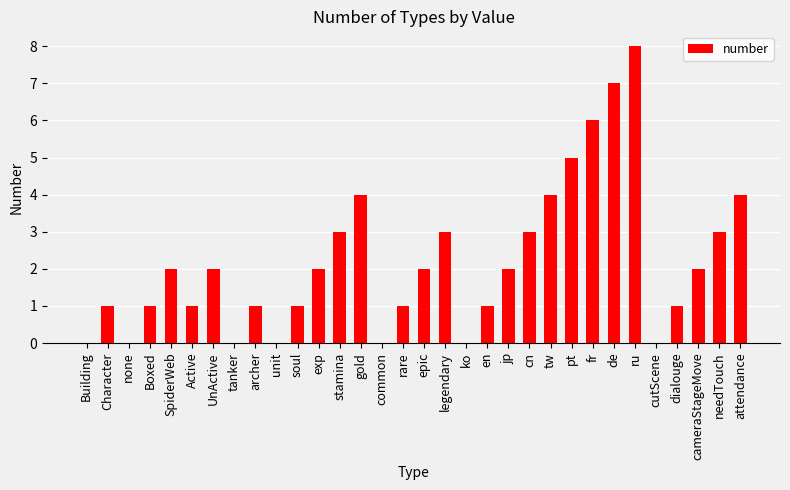

What is the greatest value displayed?

8